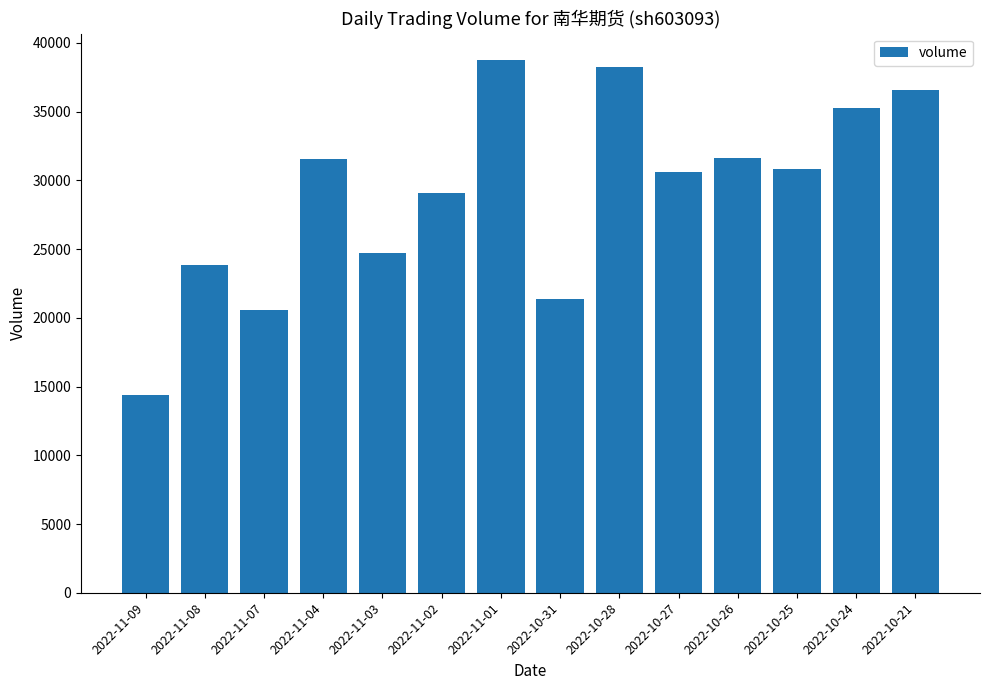

True or false: the data shows 31574 at 2022-11-04.

True